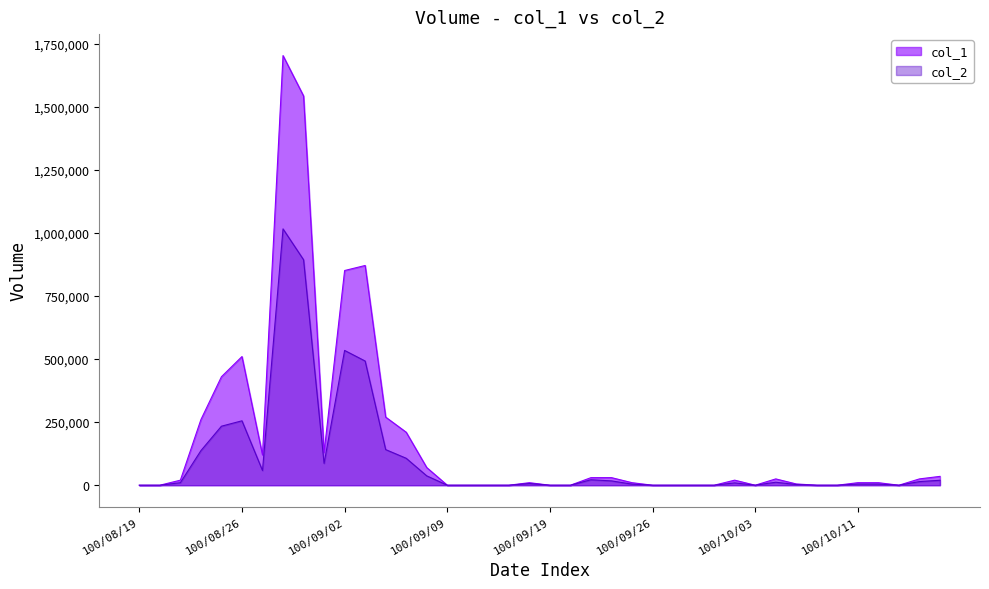

How many values in the col_2 series exceed 6590?

19